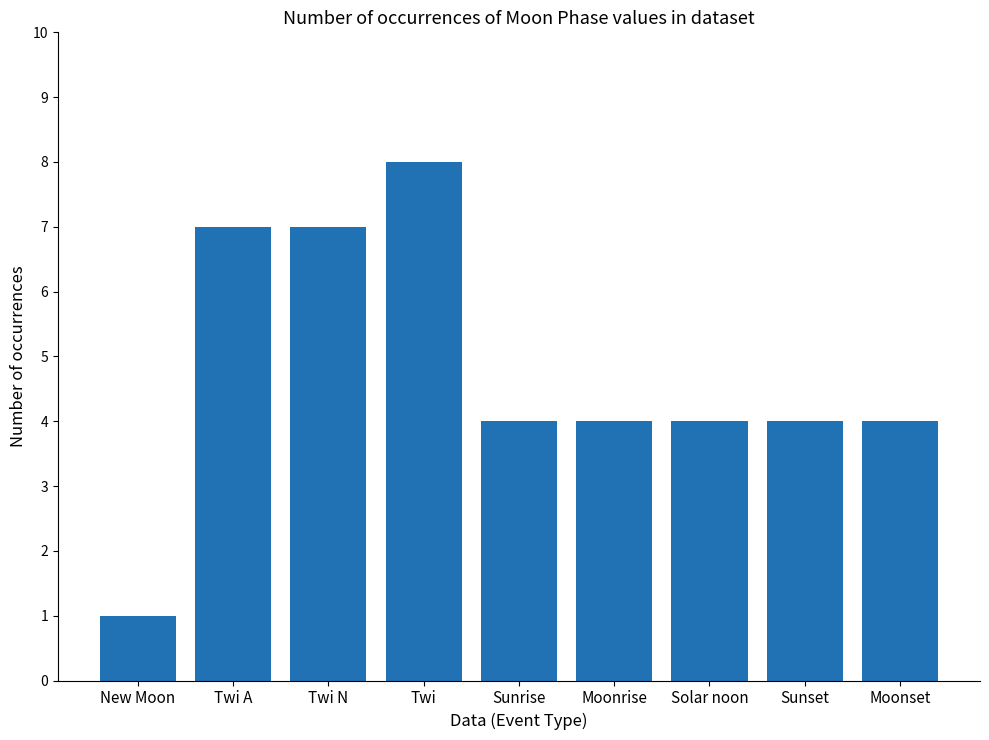

What is the label of the 5th bar from the right?

Sunrise